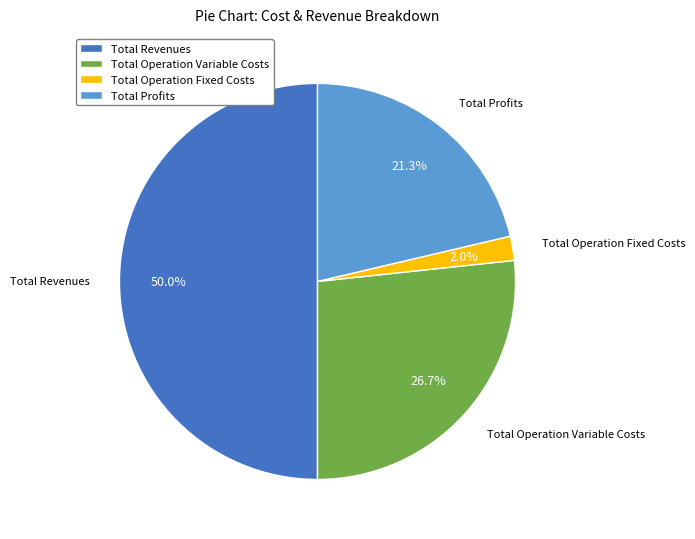

What portion of the pie excludes Total Operation Fixed Costs?

98.0%